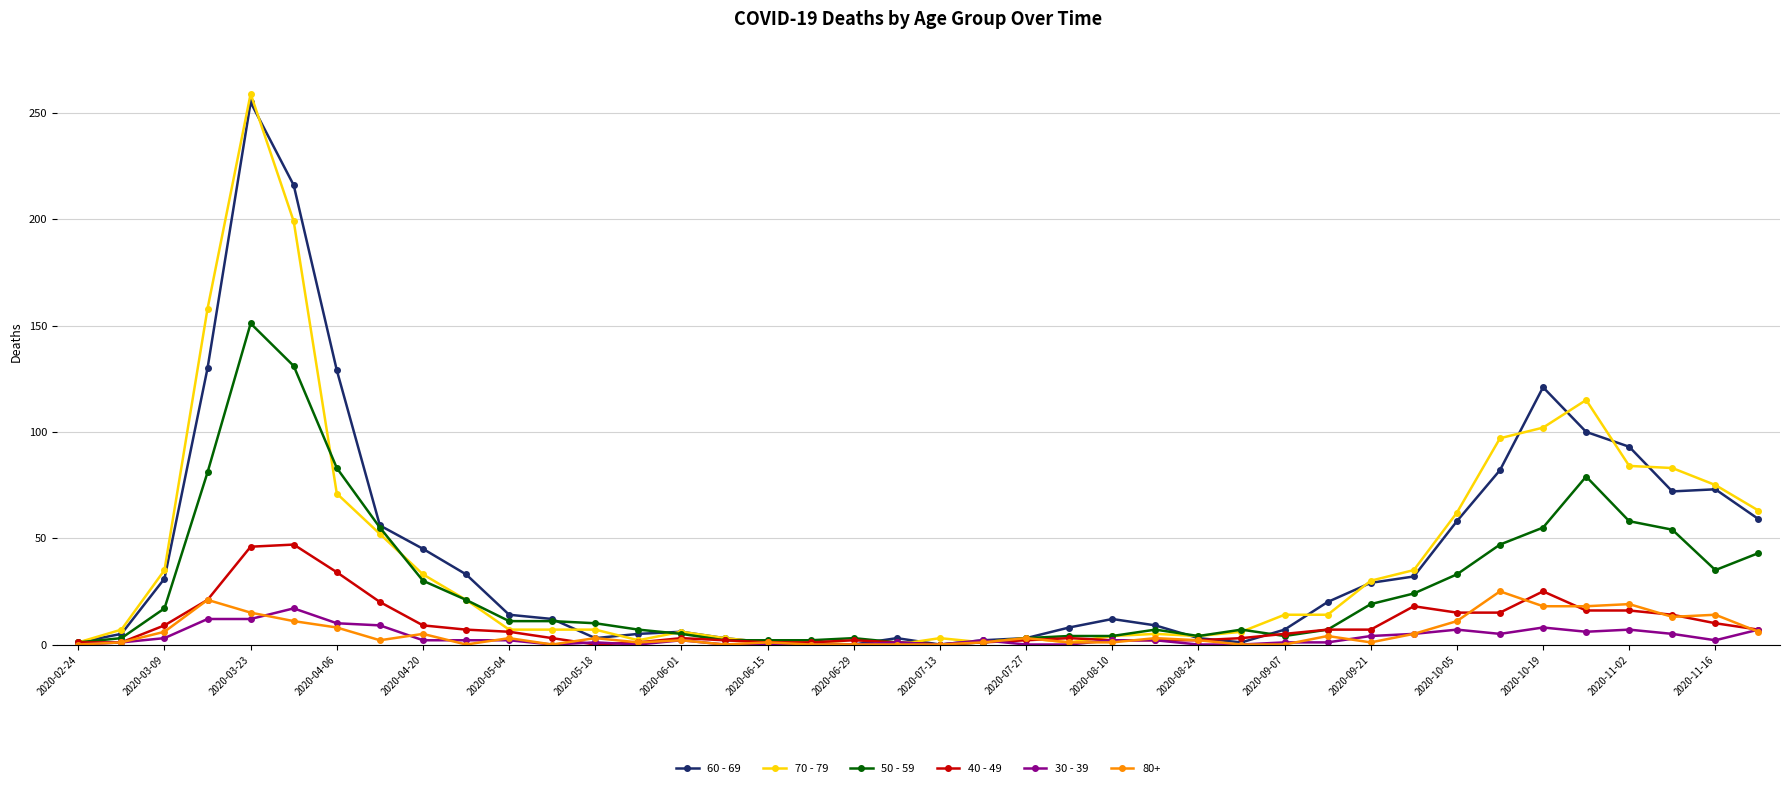

Which series has the largest range (max minus min)?

70 - 79